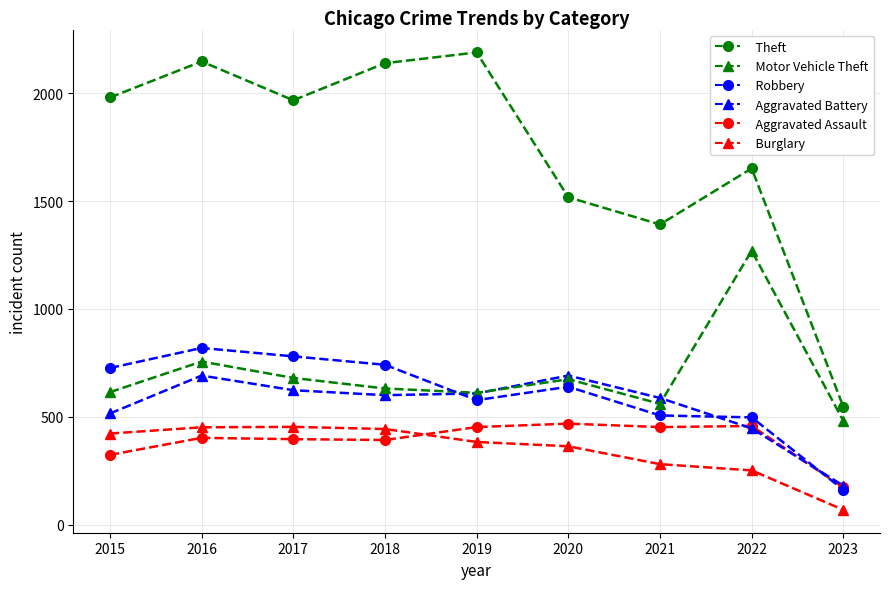

The Burglary series shows 383 at 2019. True or false?

True